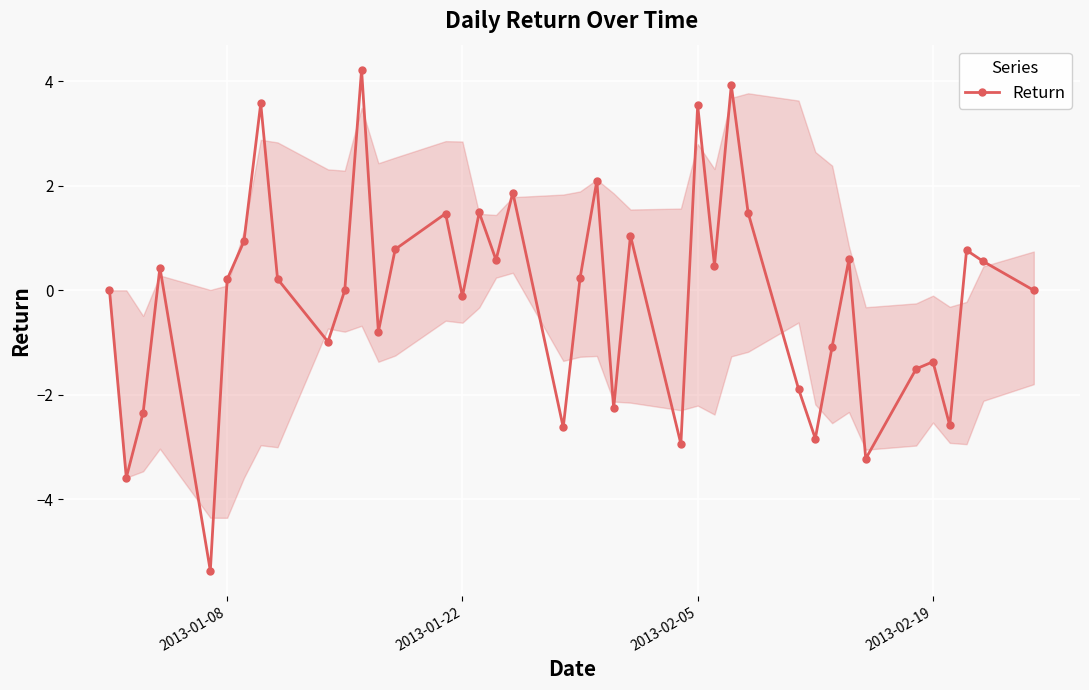

How many points are lower than both their immediate neighbors (excluding endpoints)?

13